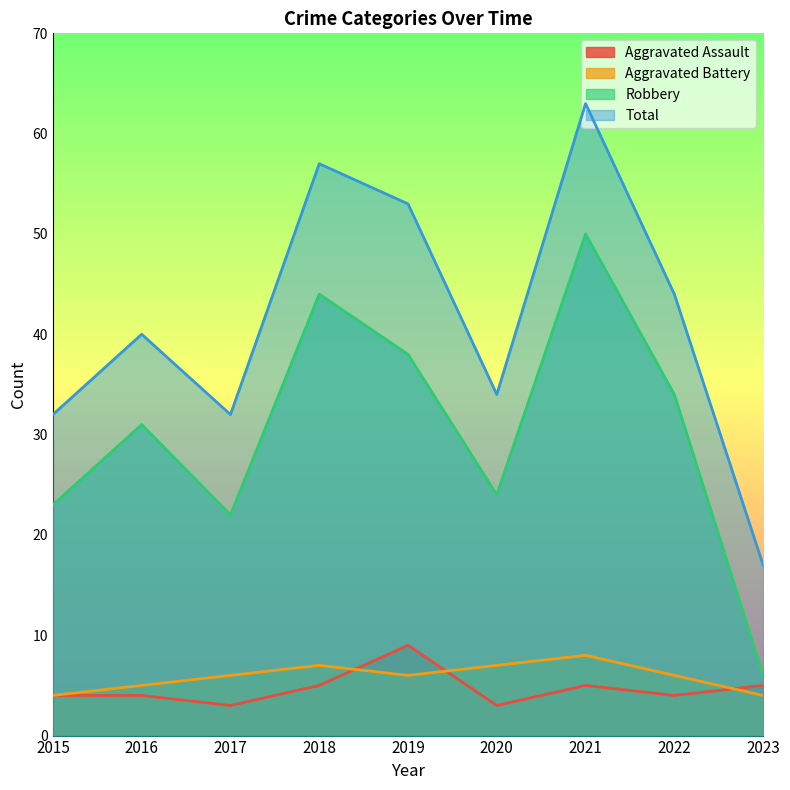

True or false: Aggravated Assault and Robbery intersect in this chart.

False